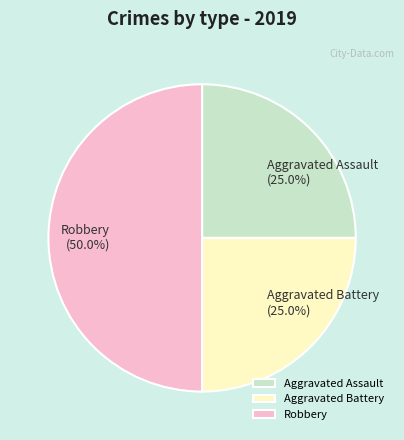

What percentage is the Aggravated Battery slice, to the nearest percent?

25%